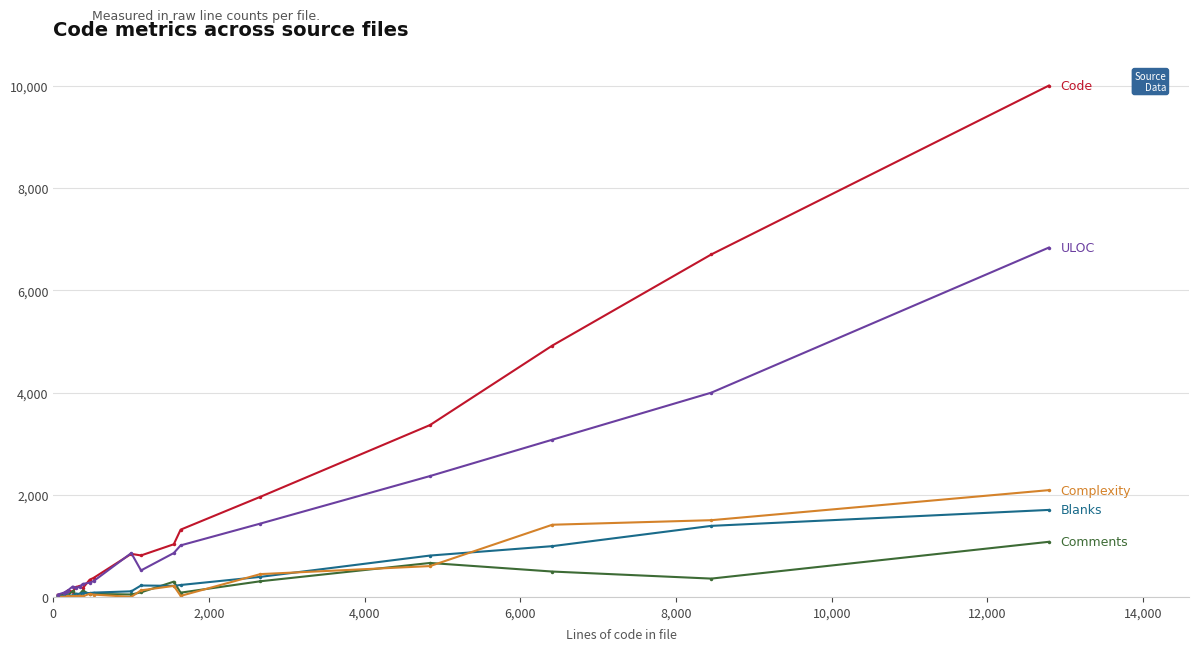

Does the chart display data point markers on the line(s)?

Yes